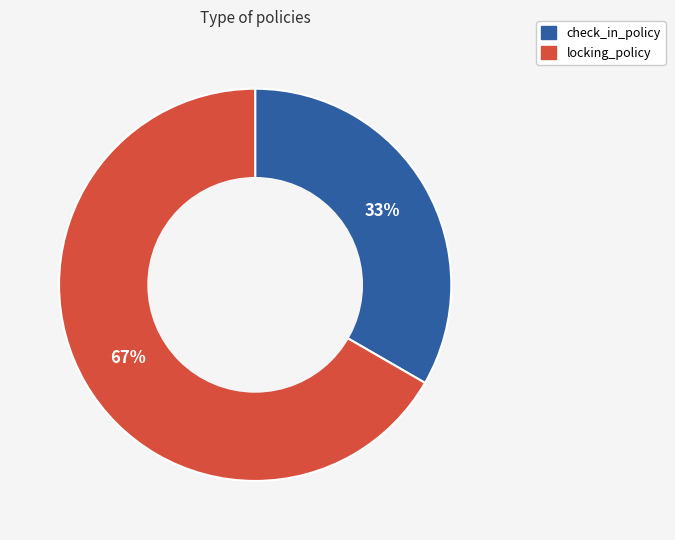

Which category accounts for the majority?

locking_policy